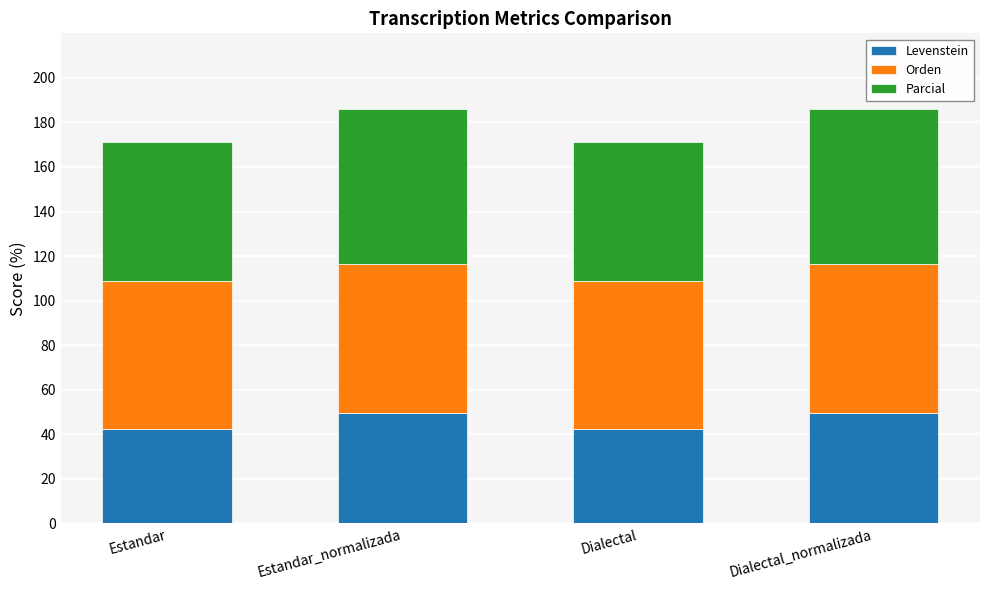

What is the total value across all series at Estandar?

171.4